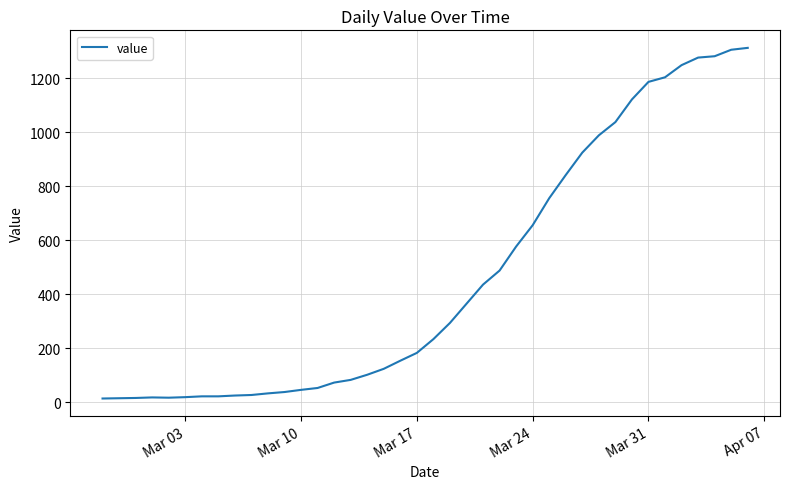

What is the greatest value displayed?

1312